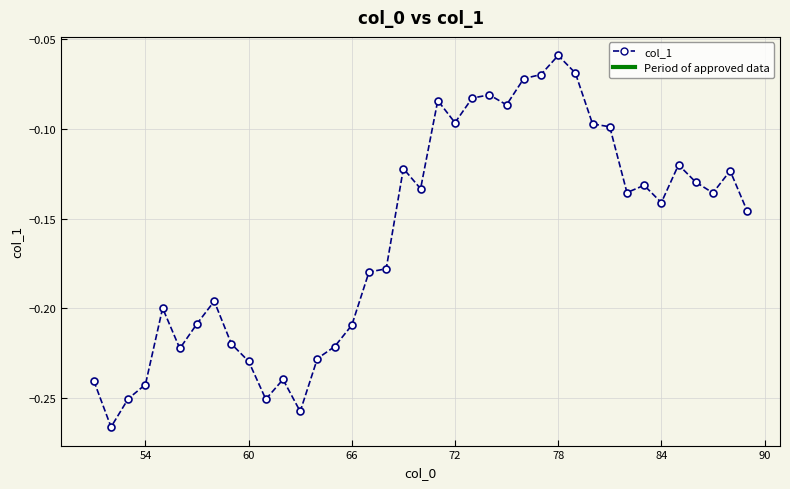

True or false: there are more than 1 points higher than both neighbors.

True